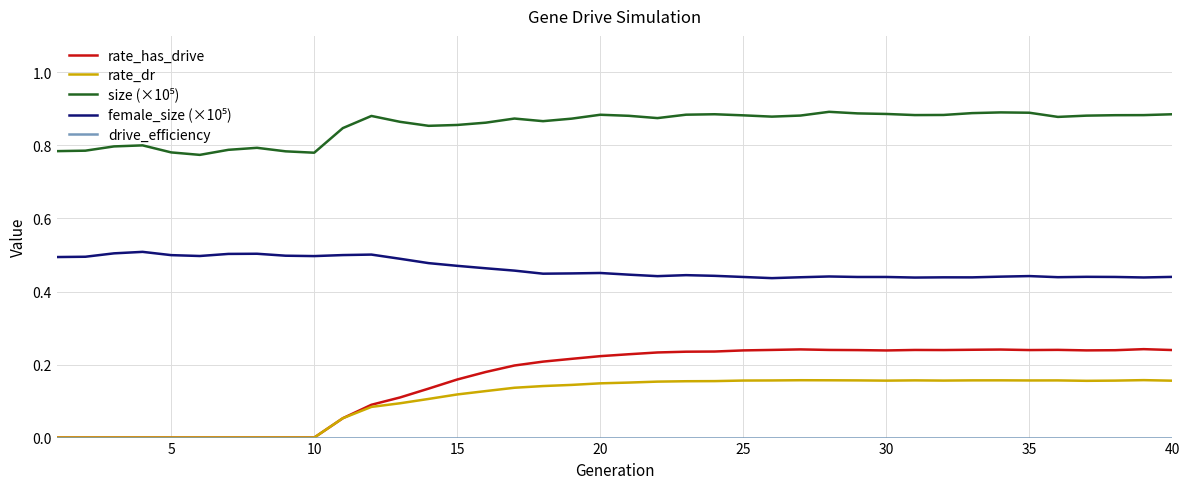

Count the rate_dr values in the range 0 to 1.

40